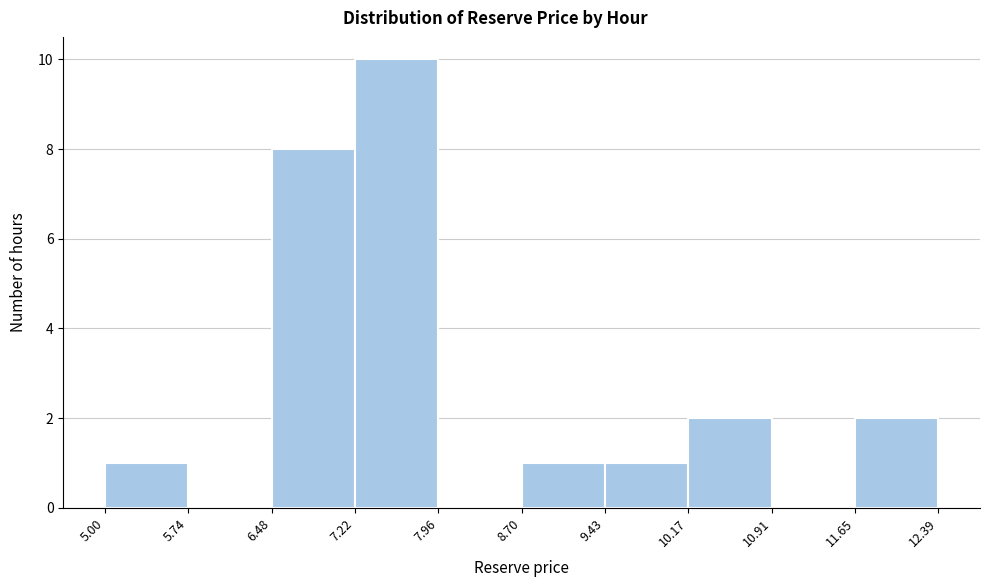

Reading left to right, list every bar in this chart as the range it spans on the x-axis followed by its height. The values are not printed on the chart, so give them approximately, as read against the axis.

5.00 to 5.74: 1
5.74 to 6.48: 0
6.48 to 7.22: 8
7.22 to 7.96: 10
7.96 to 8.70: 0
8.70 to 9.43: 1
9.43 to 10.17: 1
10.17 to 10.91: 2
10.91 to 11.65: 0
11.65 to 12.39: 2